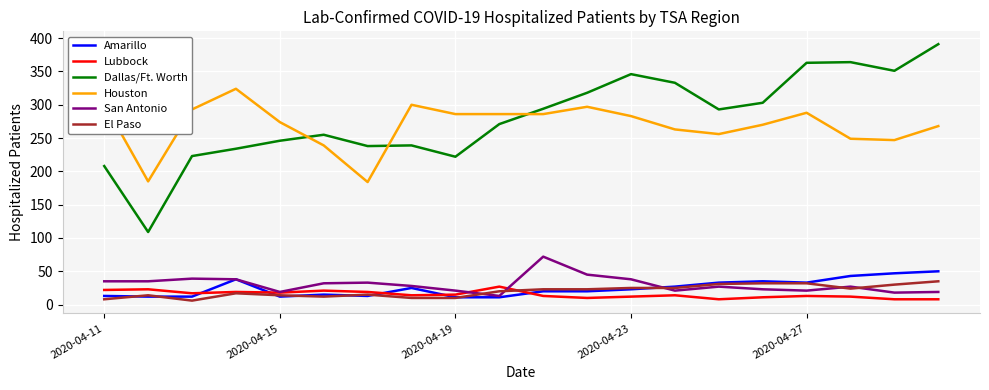

True or false: Houston and San Antonio cross at least once.

False